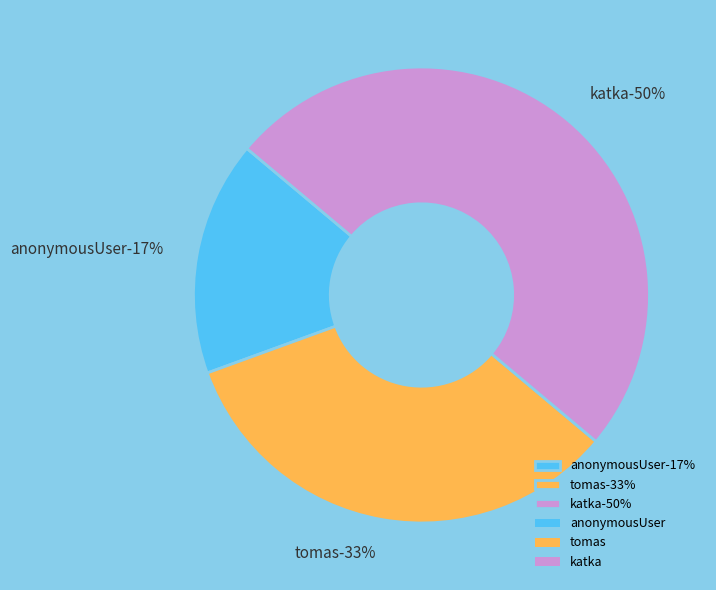

To the nearest percent, what percentage of the pie is katka?

50%